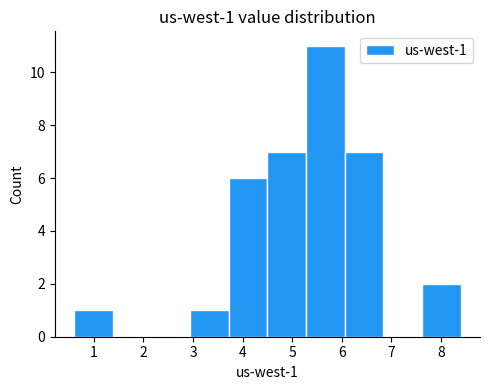

Which range on the x-axis has the tallest bar?

5.28 to 6.06